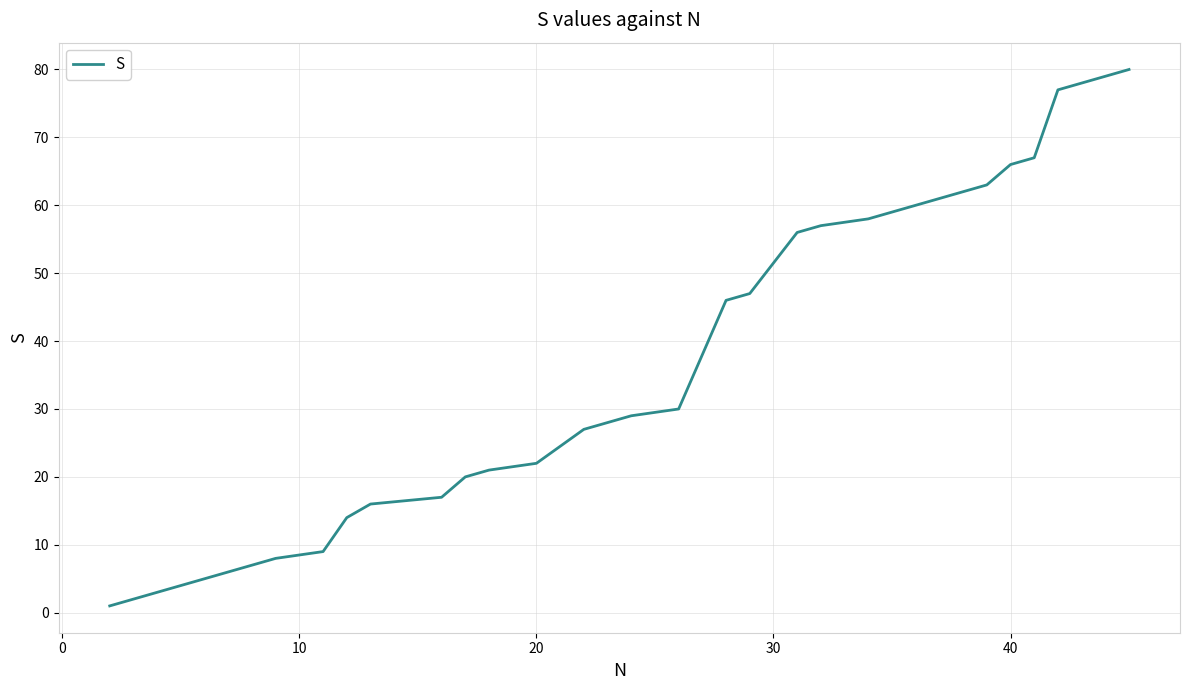

Does the chart have visible grid lines?

Yes